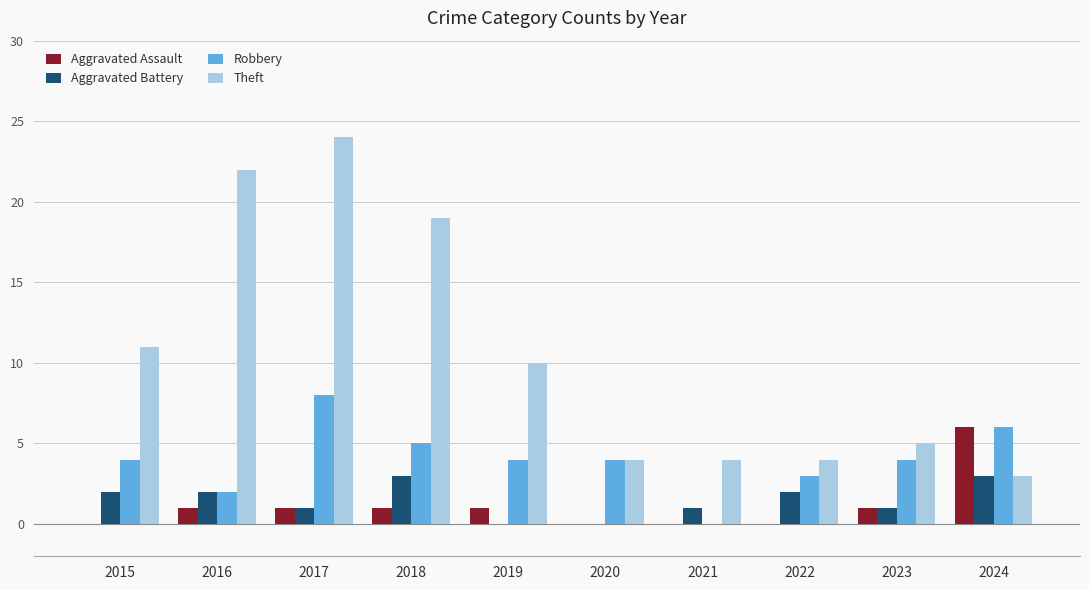

At which category does the chart reach its peak across all series?

2017